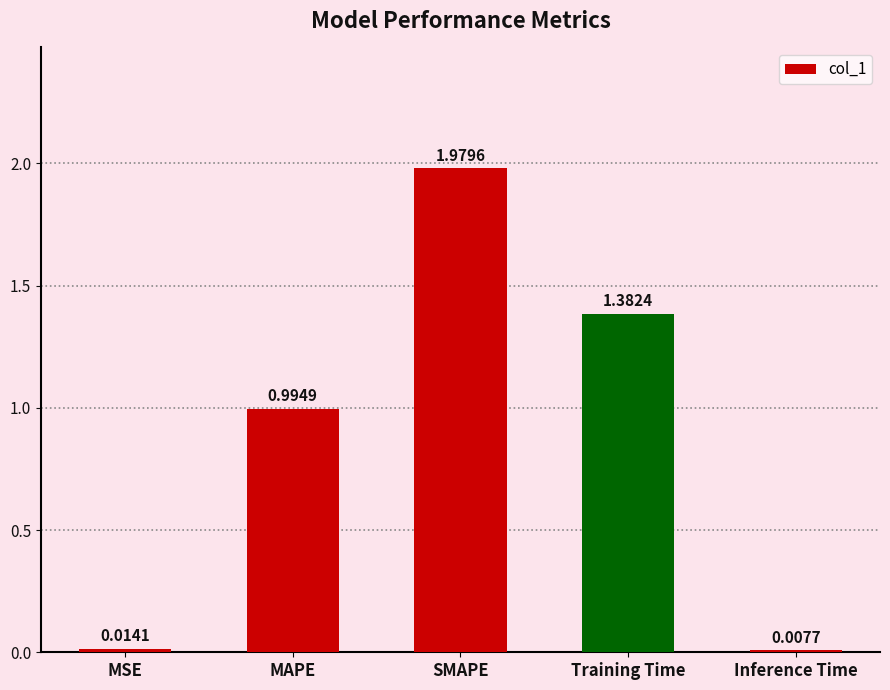

What is the label of the 5th bar from the left?

Inference Time